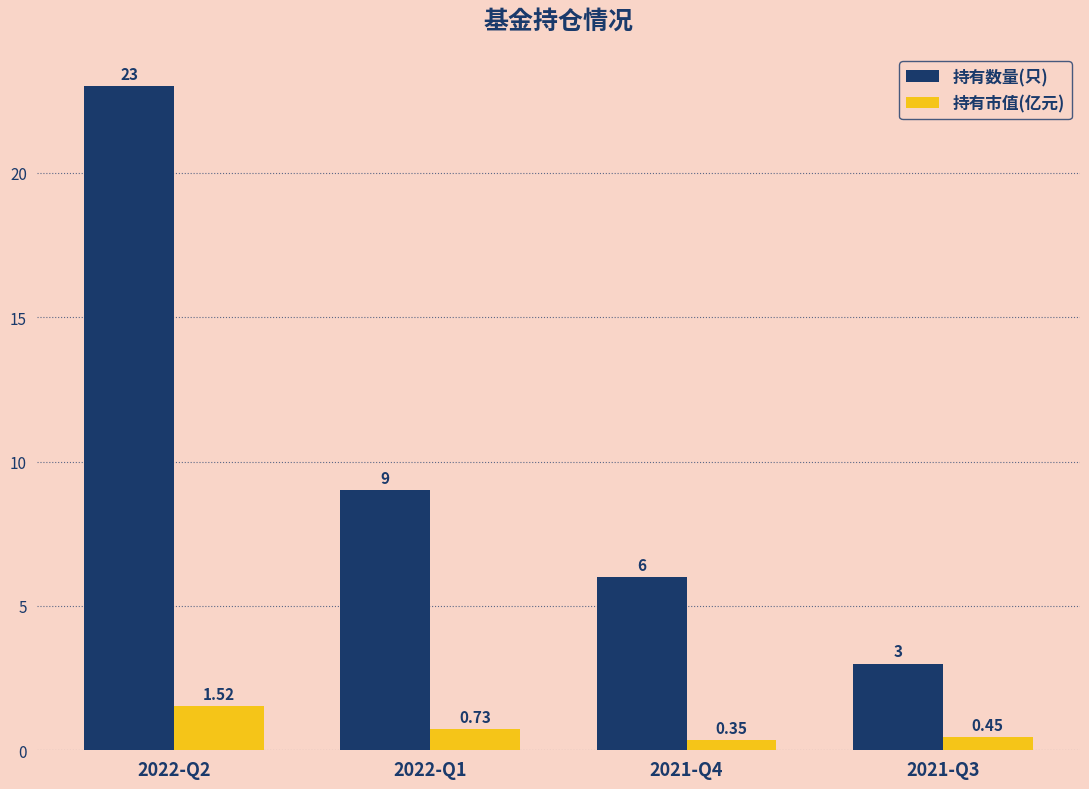

Is it true that 持有数量(只) equals 9.7 at 2022-Q2?

False